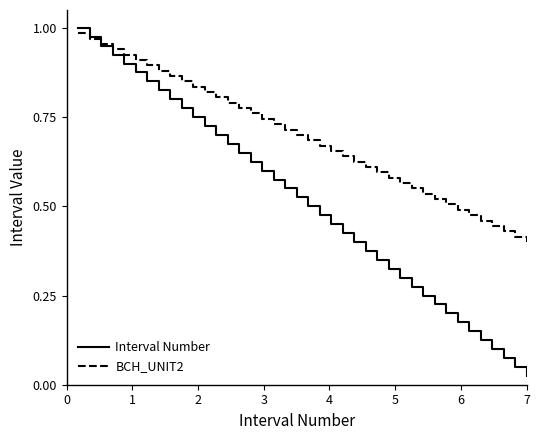

Which series ends up on top after the final intersection of Interval Number and BCH_UNIT2?

BCH_UNIT2